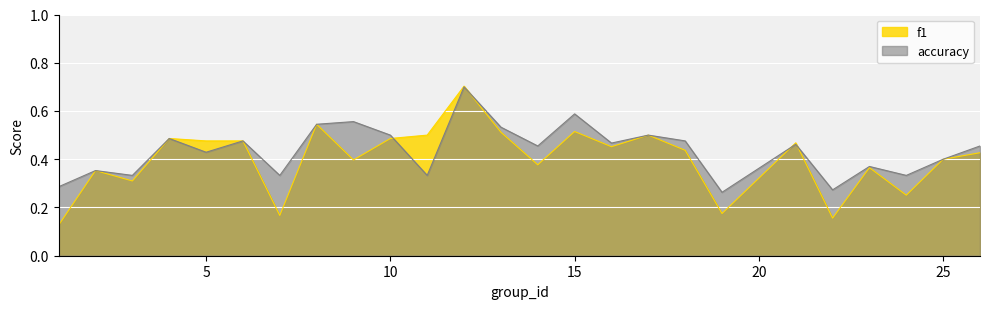

What are all the series names shown in the legend?

f1, accuracy